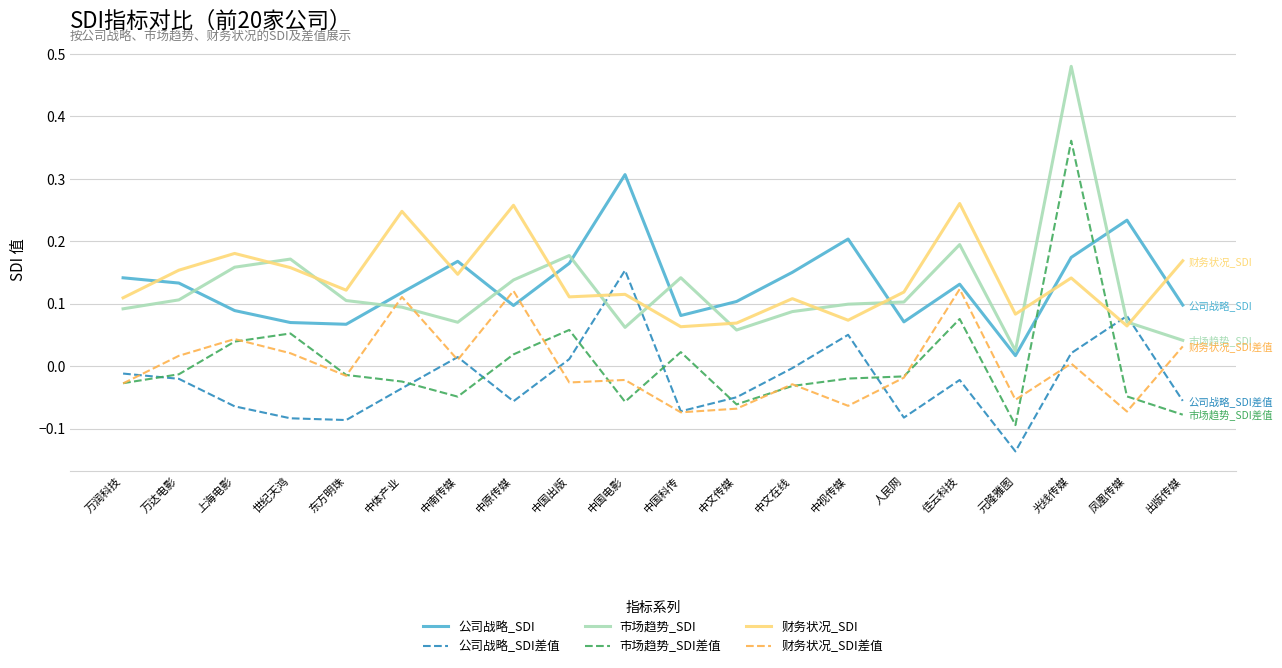

At how many categories does at least one series exceed 0?

20